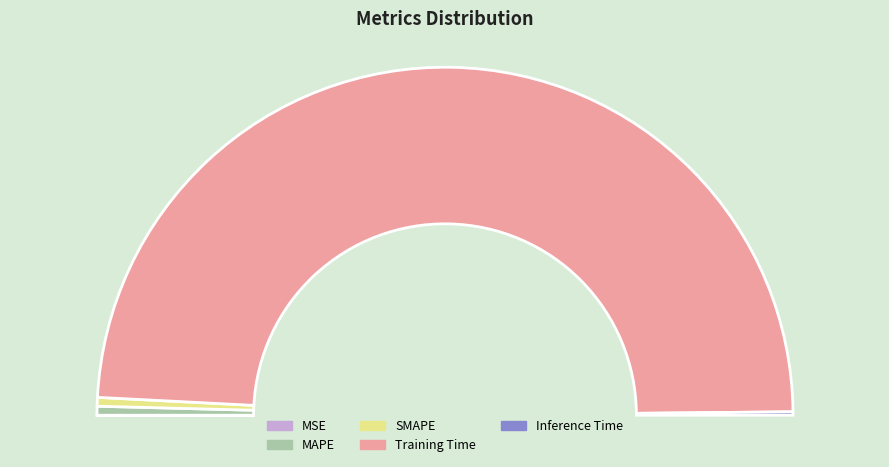

Which has a higher value, Inference Time or MSE?

Inference Time